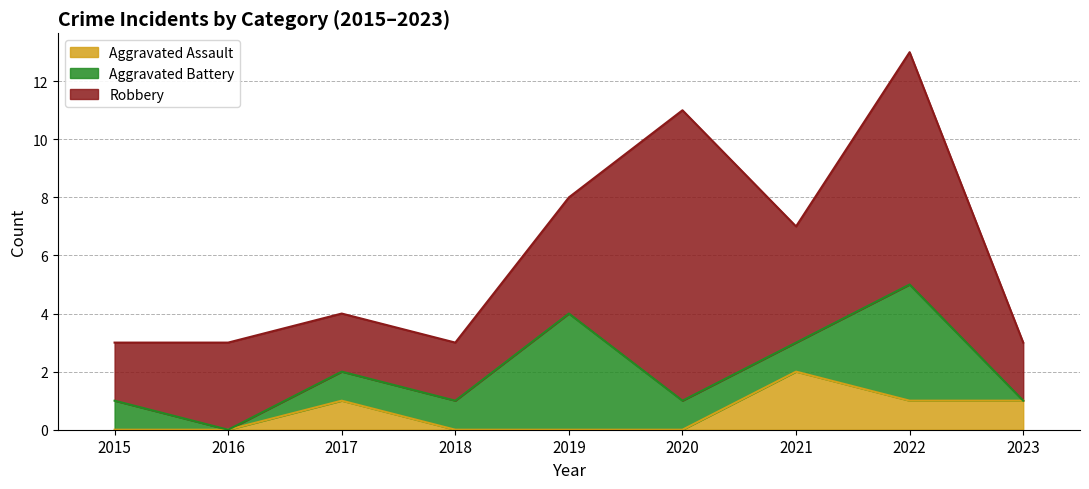

In Robbery, how many points are lower than both neighbors (excluding endpoints)?

1